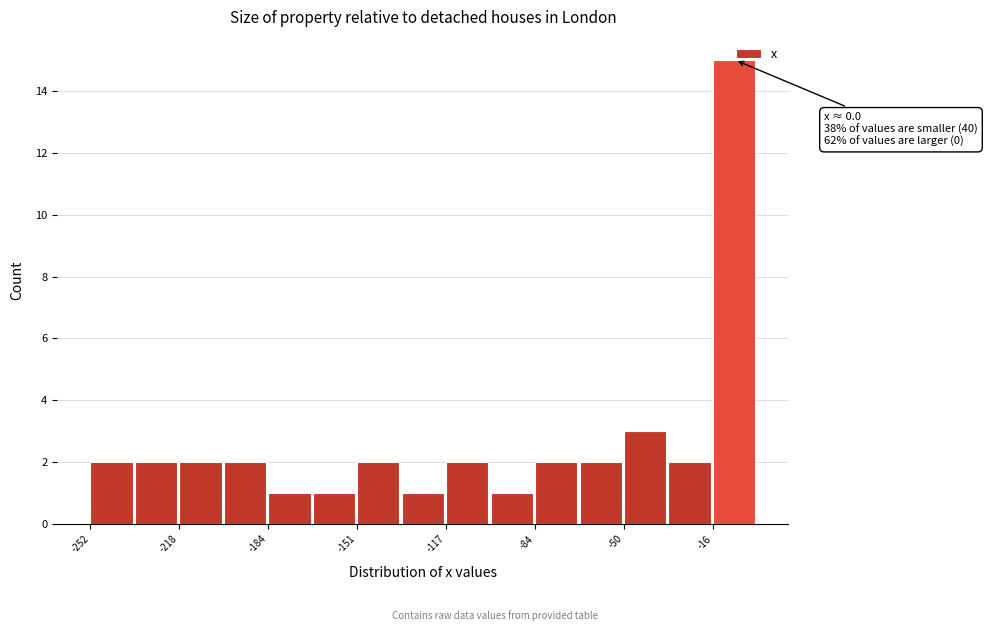

Around what value on the x-axis is the tallest bar? Give the approximate position of its centre, as read against the axis.

-10